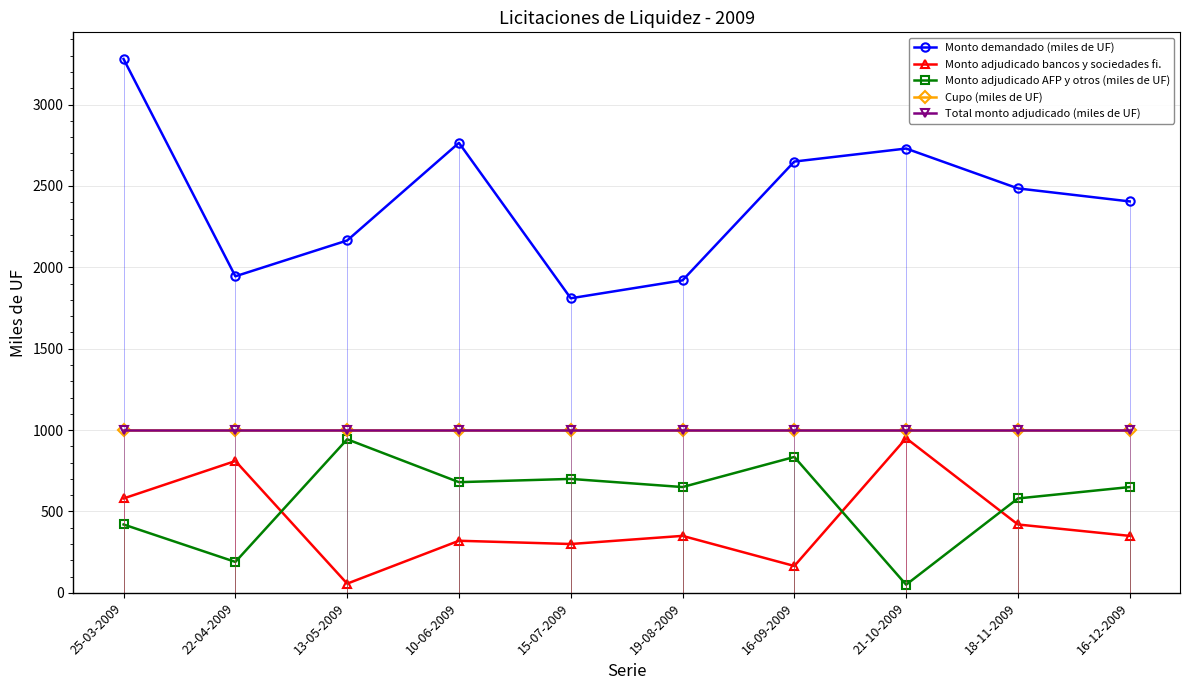

At how many categories does at least one series exceed 2533?

4